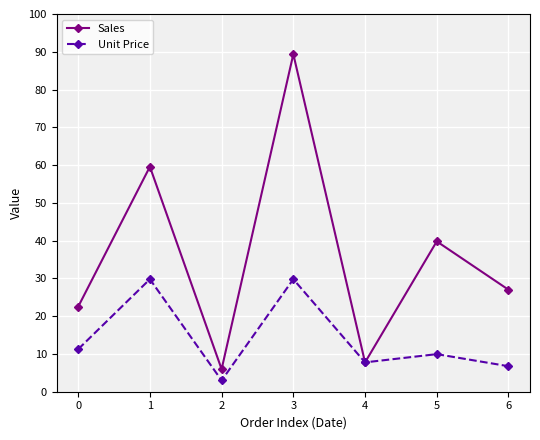

Between 0 and 5, which series saw the biggest shift?

Sales